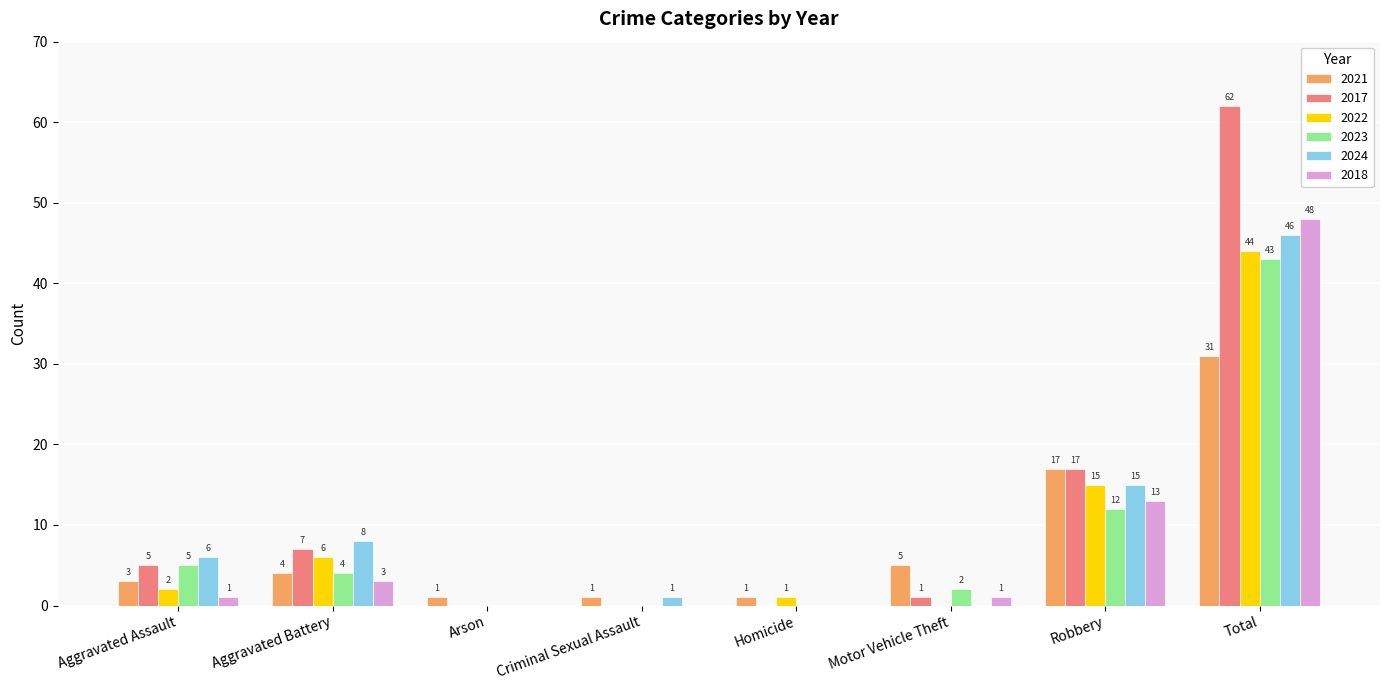

What is the sum of the 2021 values at Arson and Total?

32